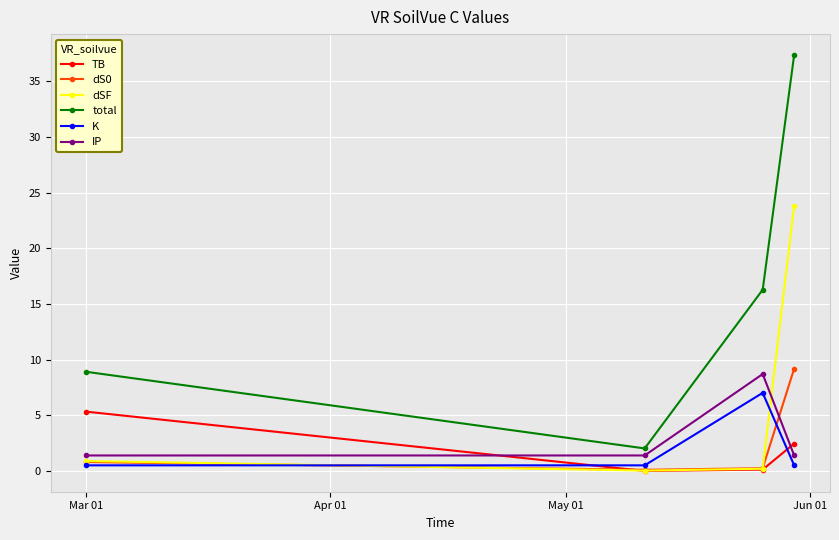

How many lines are shown in the chart?

6